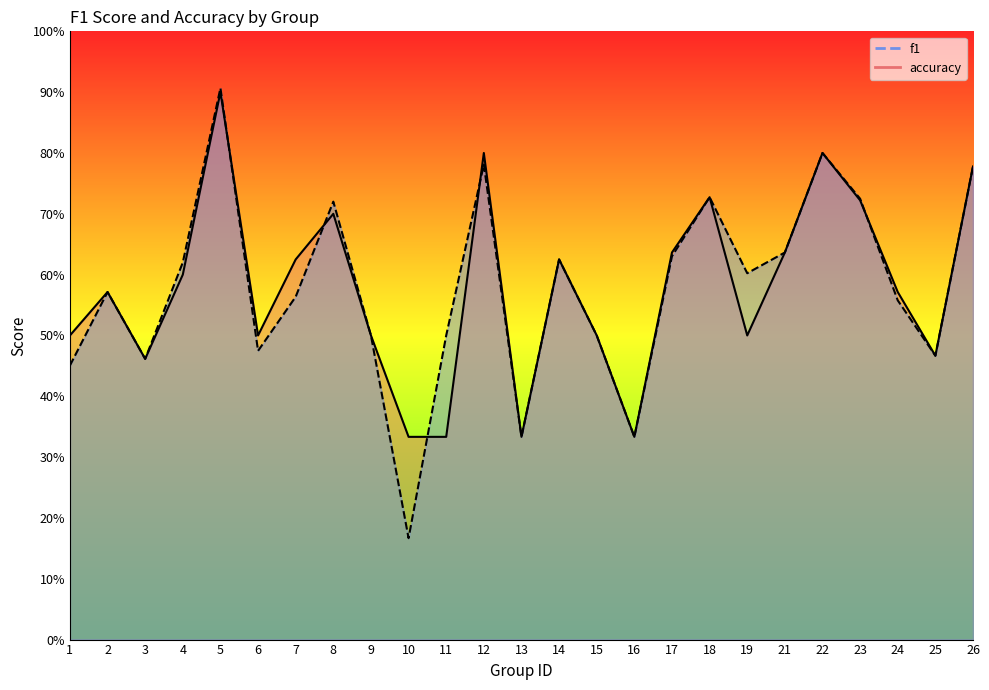

Rank the series by their maximum value, from highest to lowest.

f1, accuracy